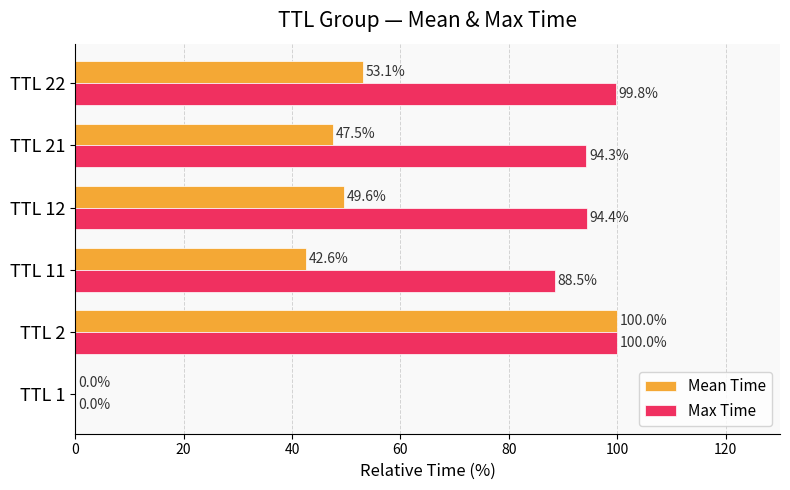

What is the maximum value shown in the chart?

100.0